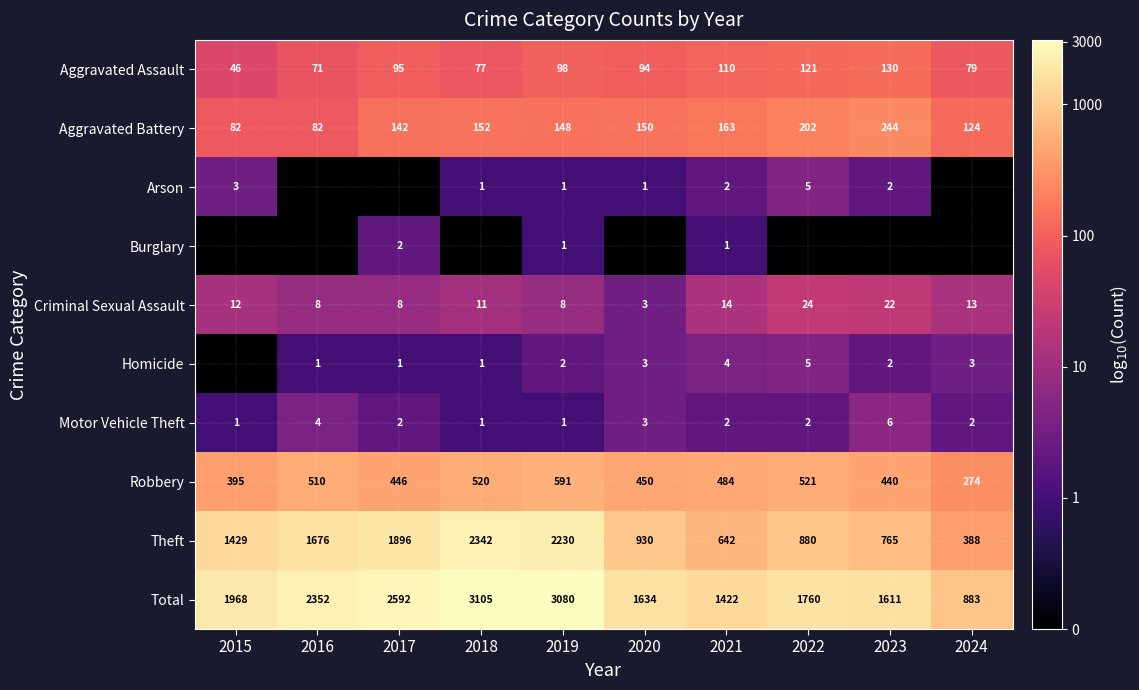

What value does the Motor Vehicle Theft series have at 2016?

4